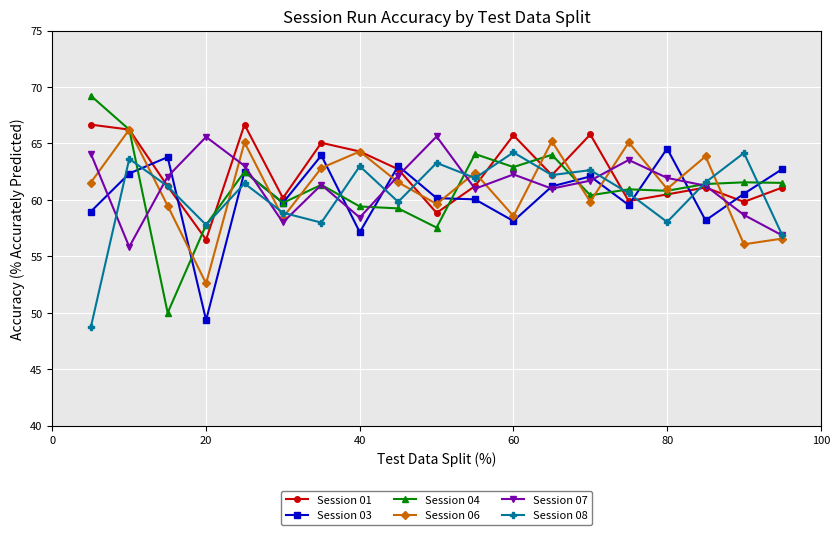

How many distinct data groups are displayed?

6